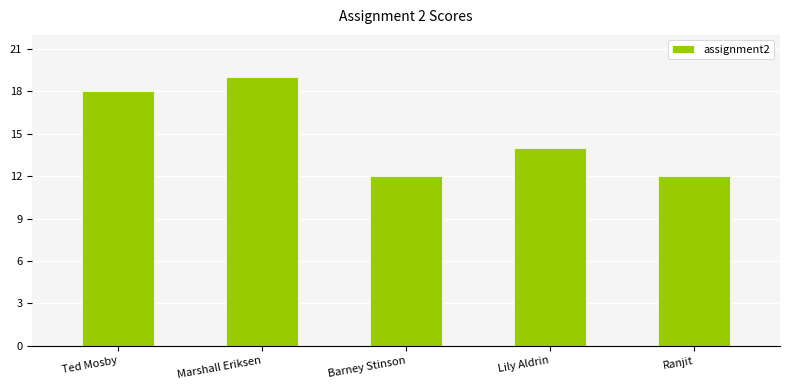

Approximately how many times larger is the value at Lily Aldrin compared to Ranjit?

1.2